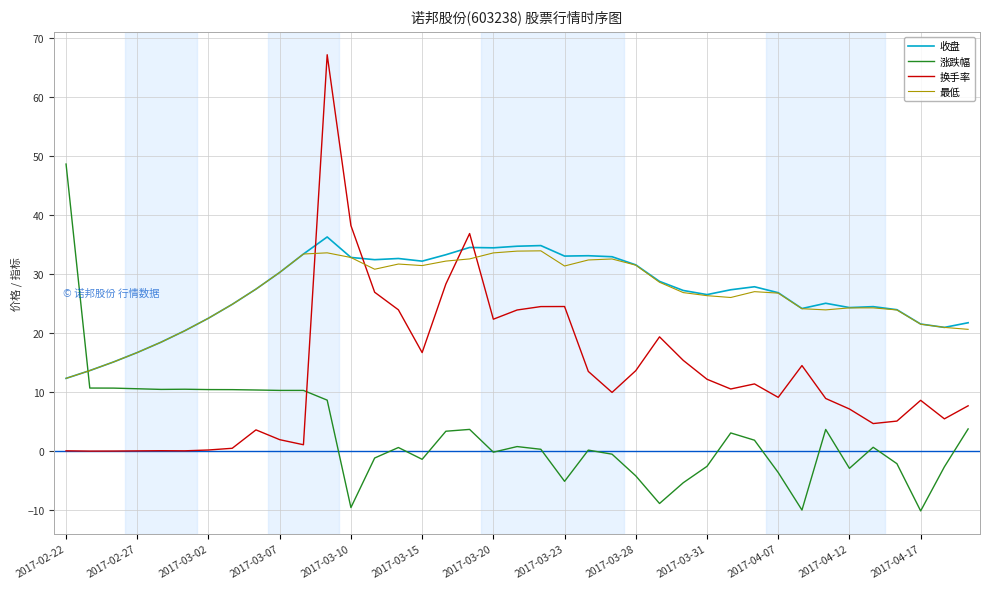

What is the highest value of the 最低 series?

34.0